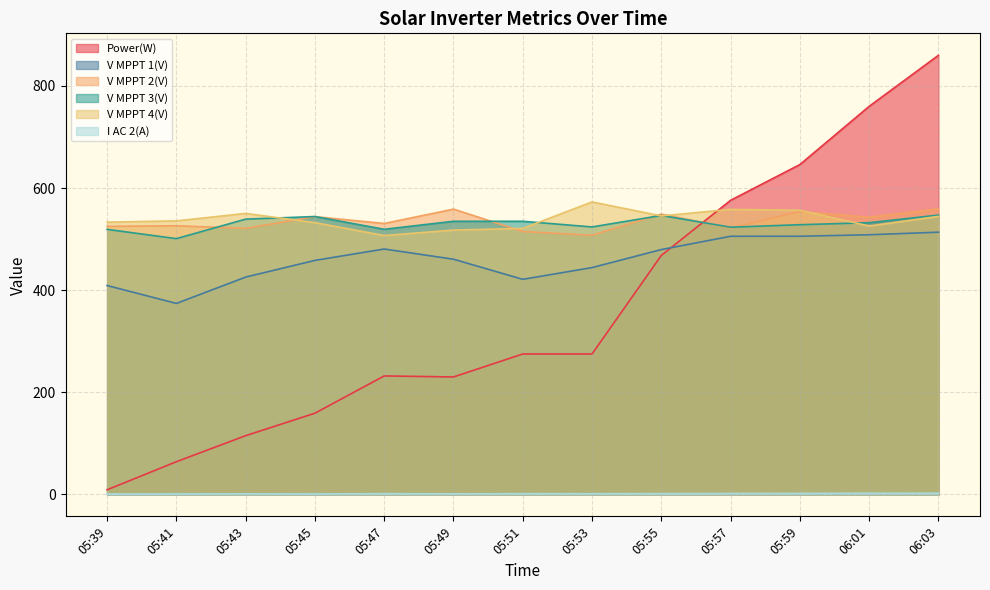

What is the approximate value of V MPPT 4(V) at 05:43?

550.3